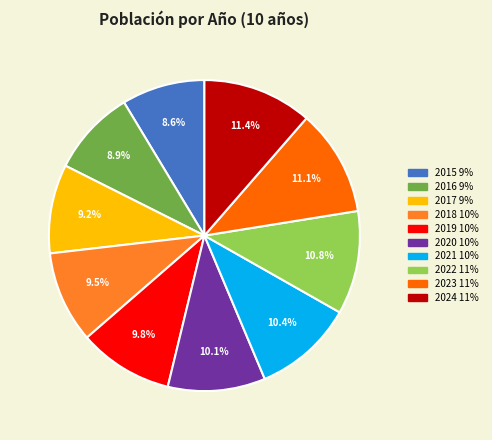

Approximately how many times larger is the value at 2023 compared to 2019?

1.1